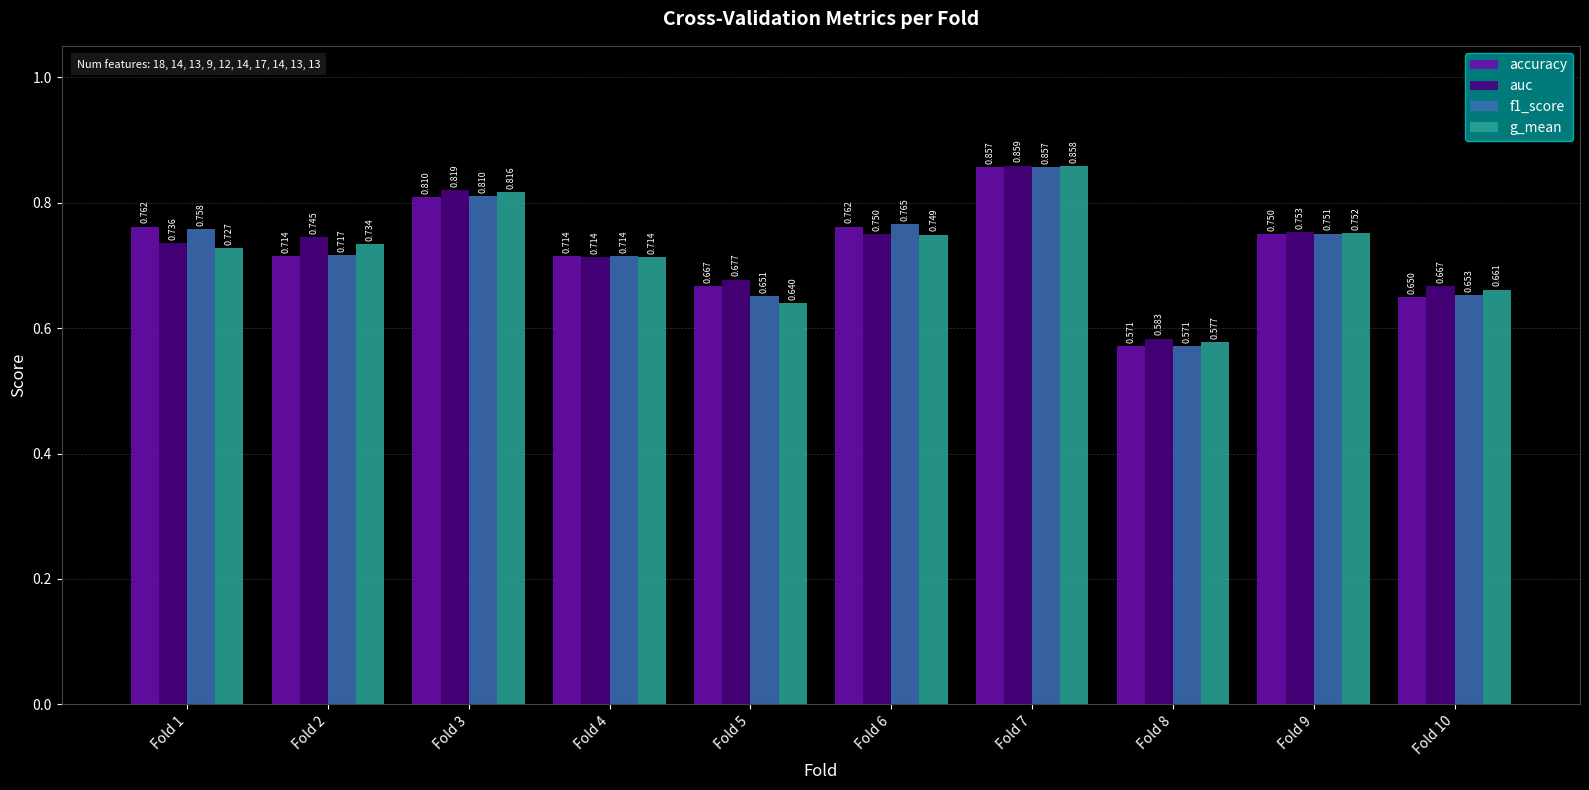

Which series has the largest total across all categories?

auc